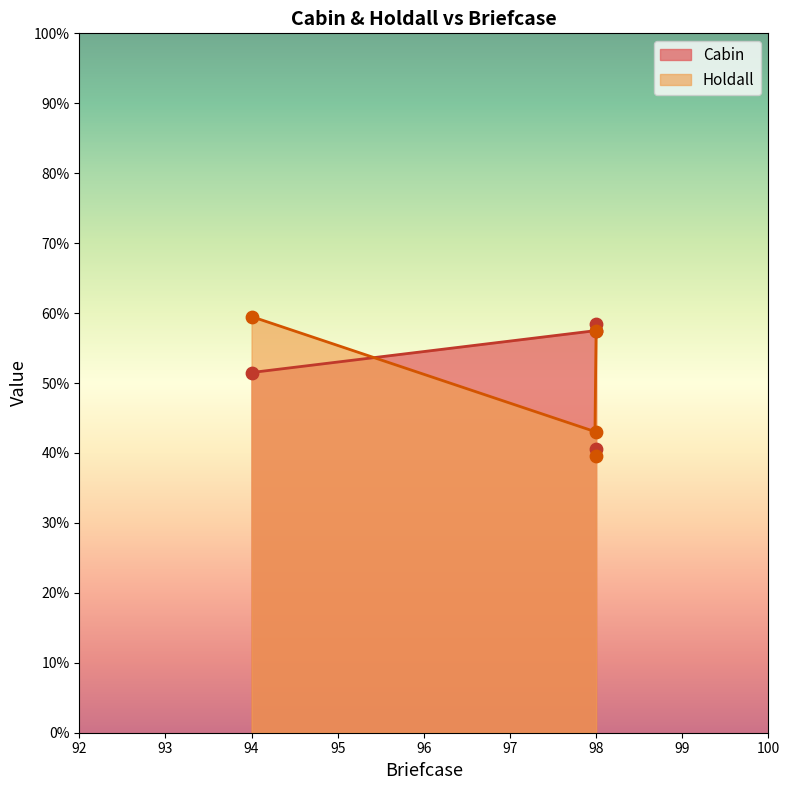

Which series reaches the maximum Y coordinate?

Holdall